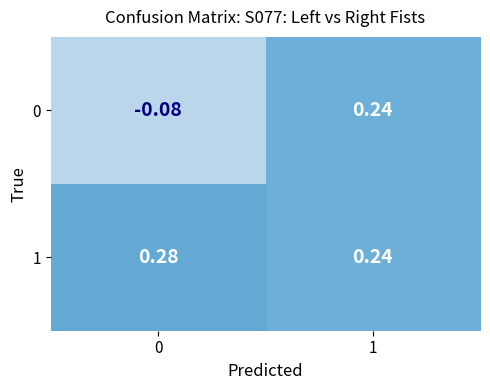

Is the value of 1 at 0 greater than the value of 0 at 0?

Yes